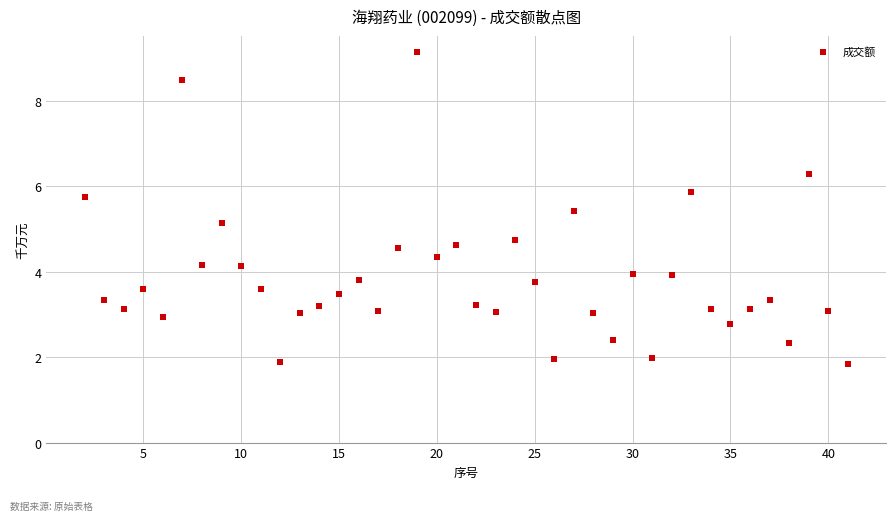

What Y value in the scatter plot is closest to 5?

5.1